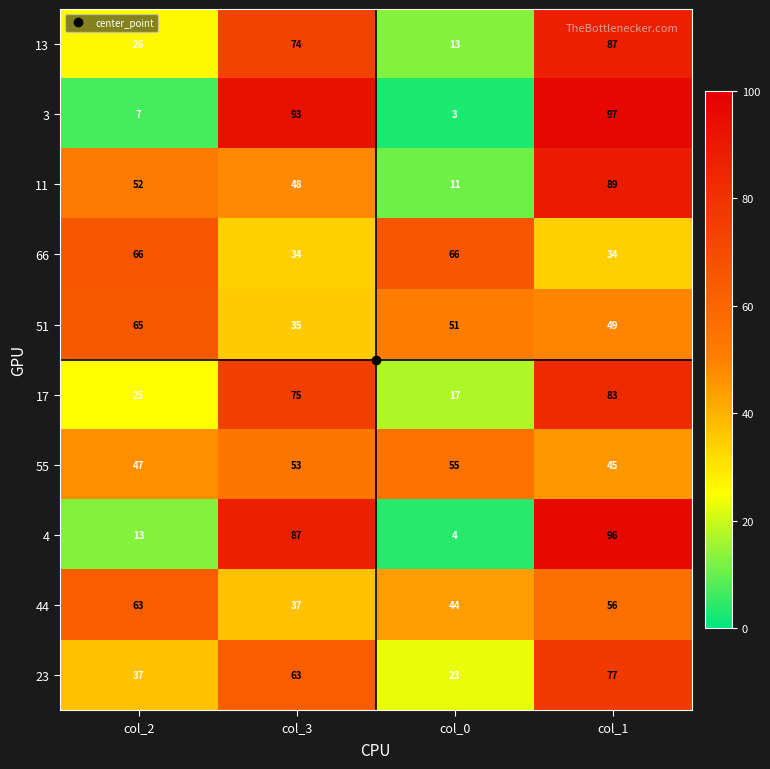

Is it true that 51 equals 23 at col_0?

False